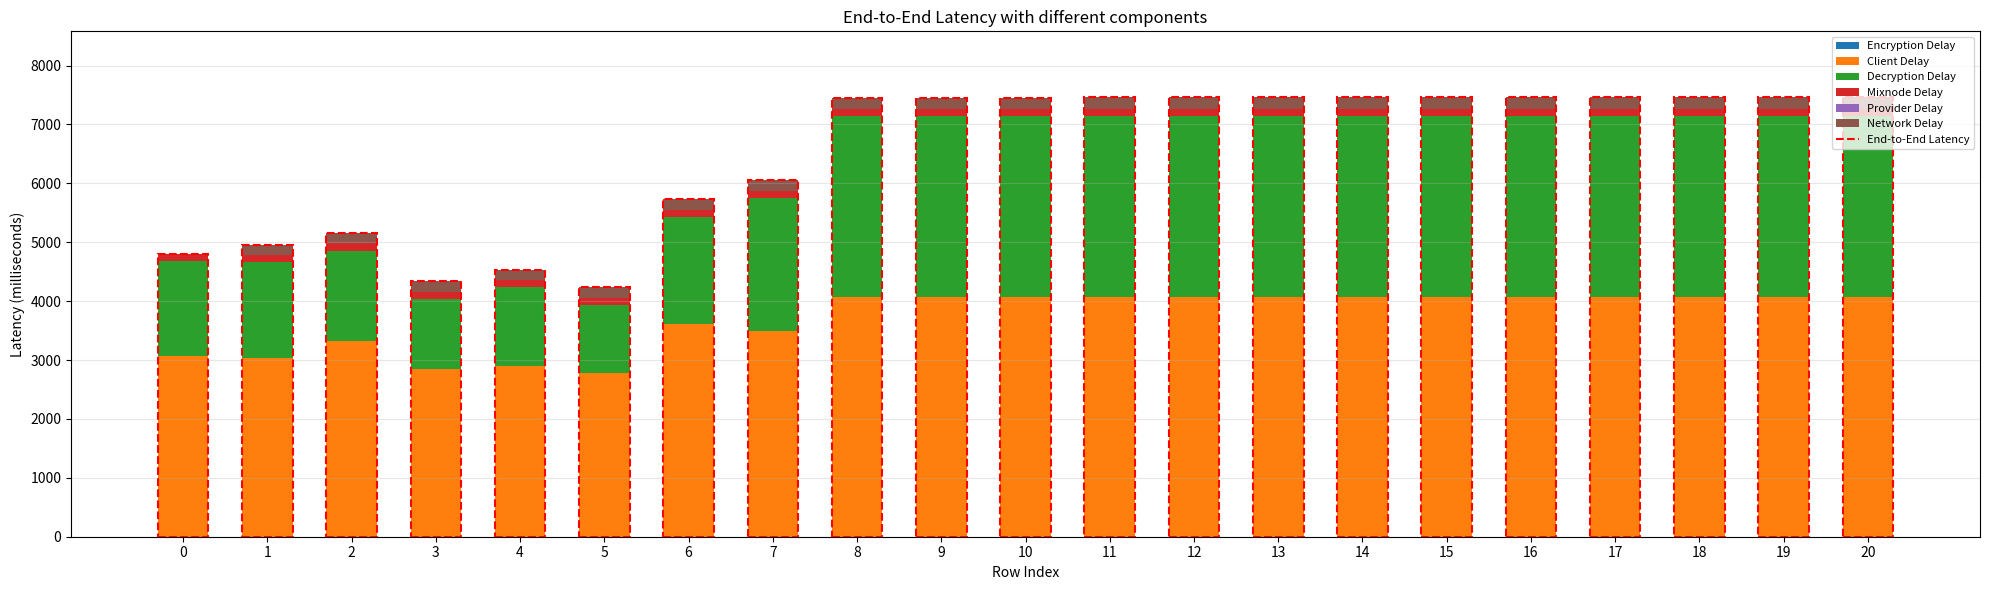

What is the highest value of the Client Delay series?

4071.4